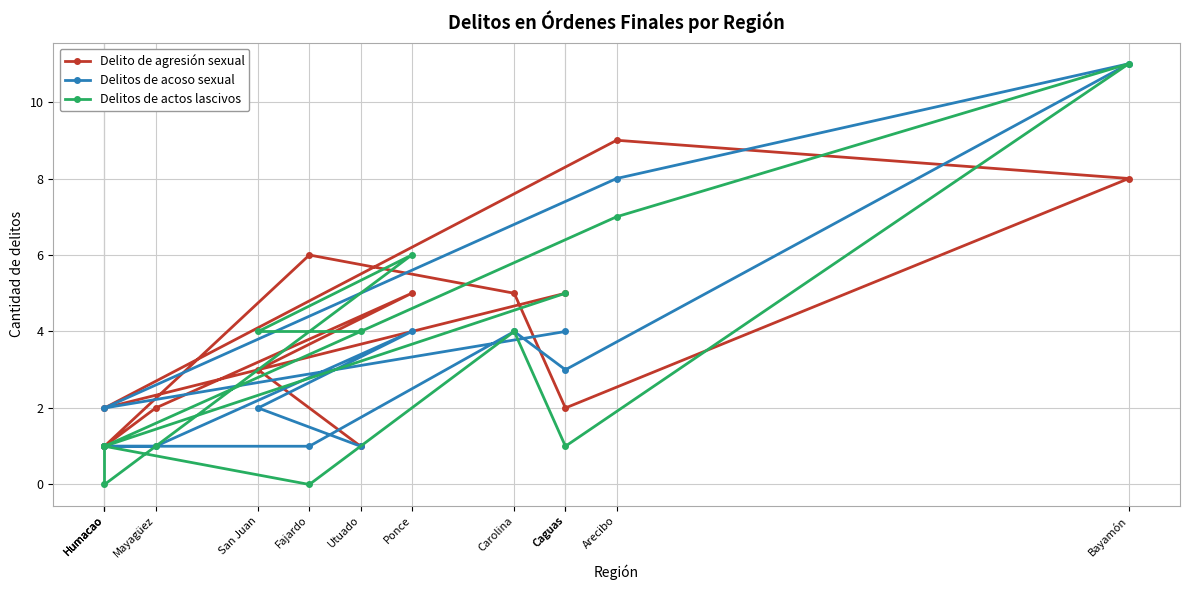

True or false: Delitos de acoso sexual has a value of 4 at Bayamón.

False